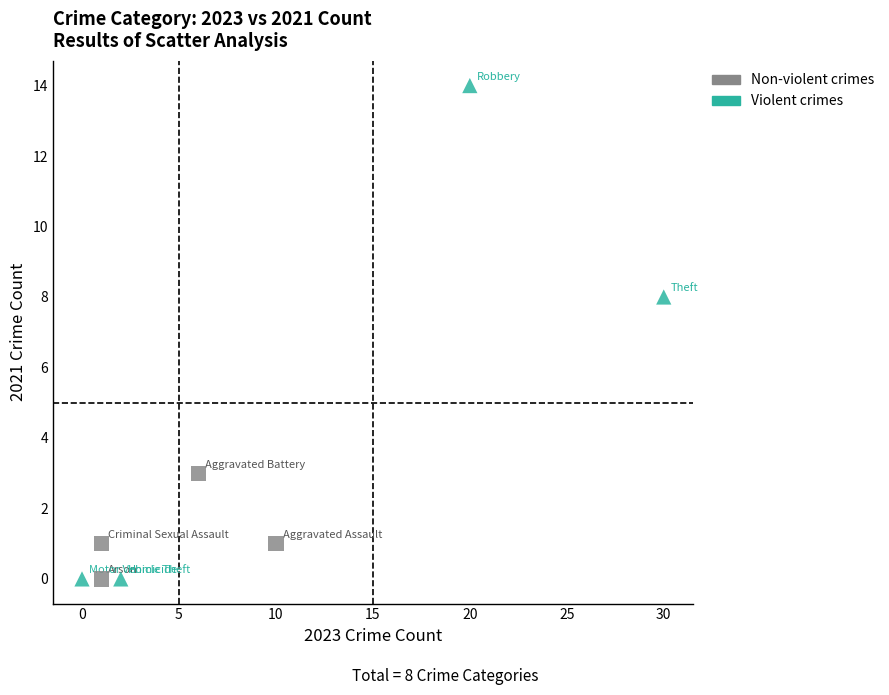

What are all the series names shown in the legend?

Non-violent crimes, Violent crimes